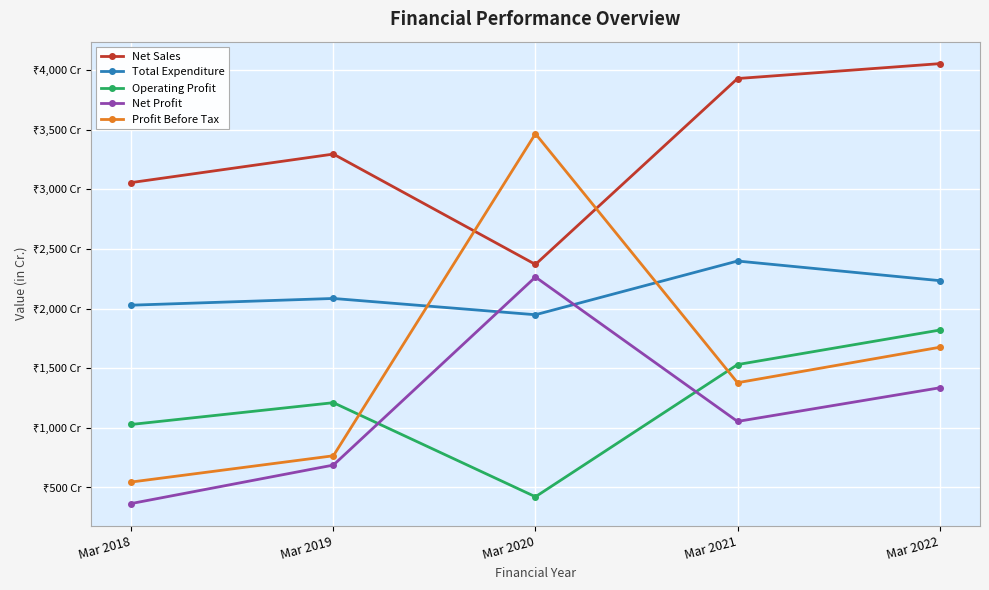

What is the minimum value shown in the chart?

365.2